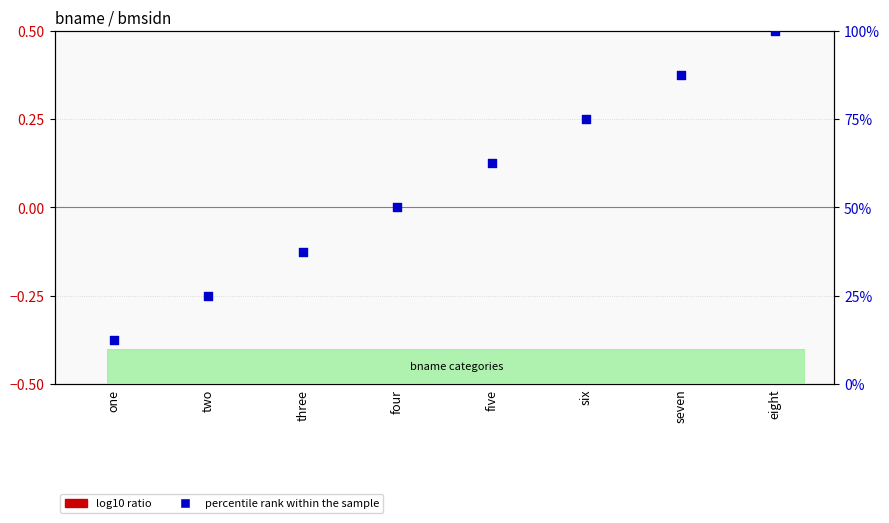

At which category is the sum across all series the highest?

eight